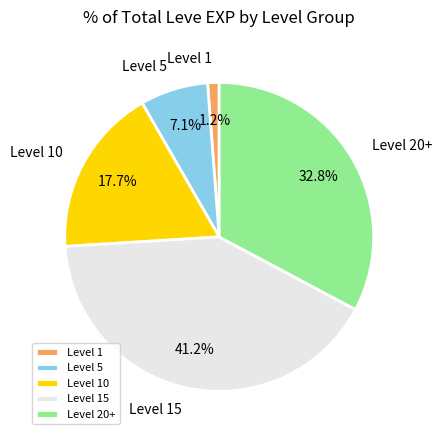

Is there a majority slice in this chart?

No